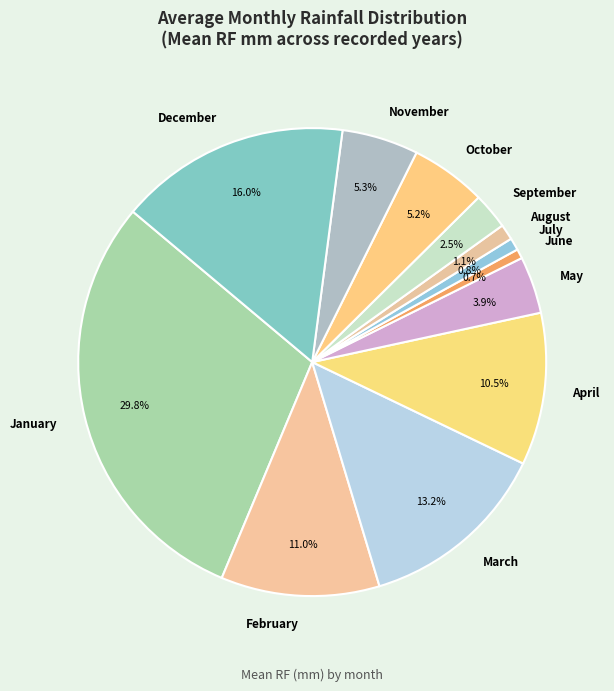

What portion of the pie excludes November?

94.7%